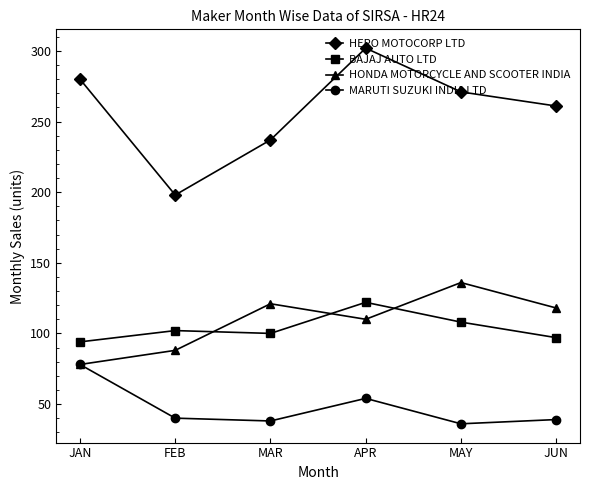

What is the sum of the BAJAJ AUTO LTD values at MAR and APR?

222